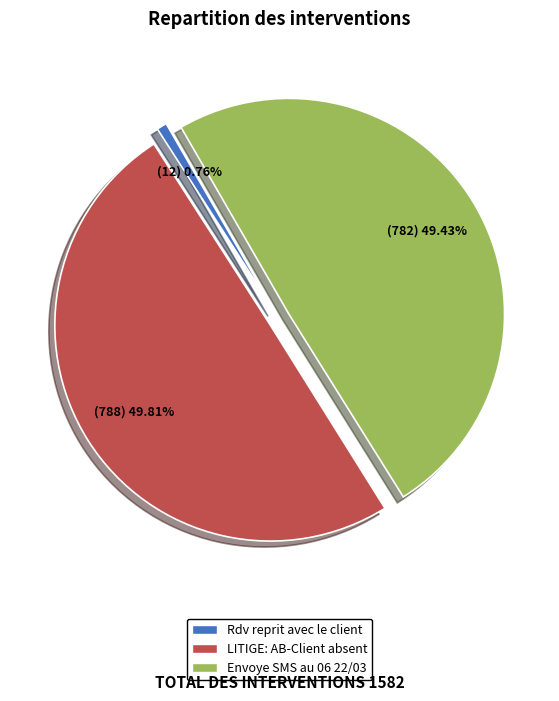

The Envoye SMS au 06 22/03 slice represents 60% of the pie. True or false?

False